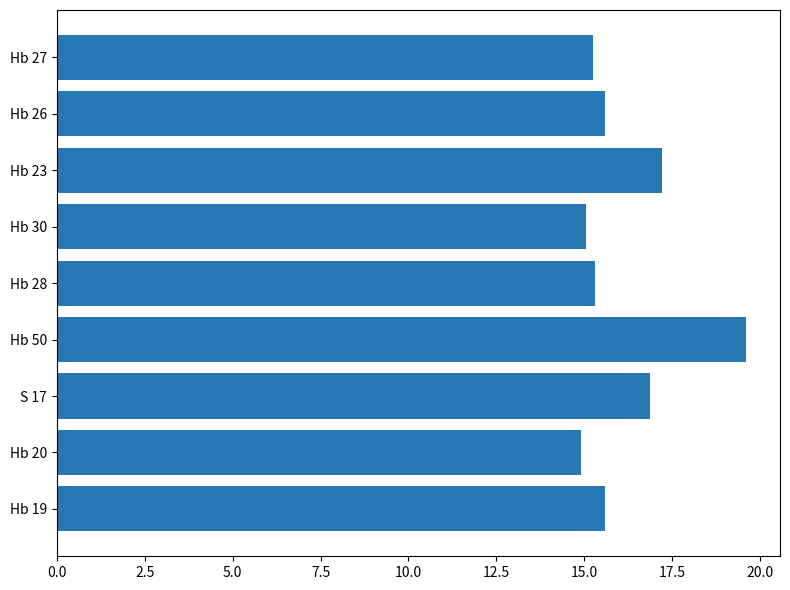

Does the chart contain stacked bars?

No